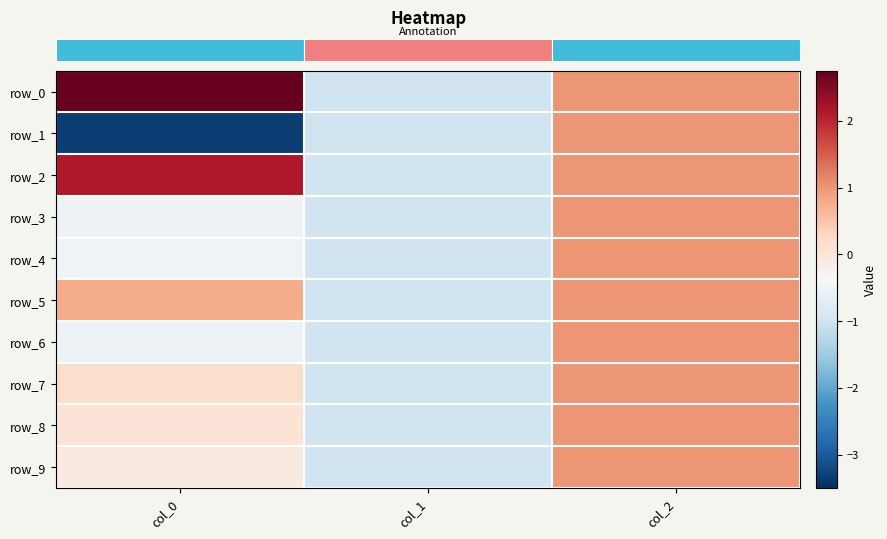

What value does the row_7 series have at col_1?

-1.0